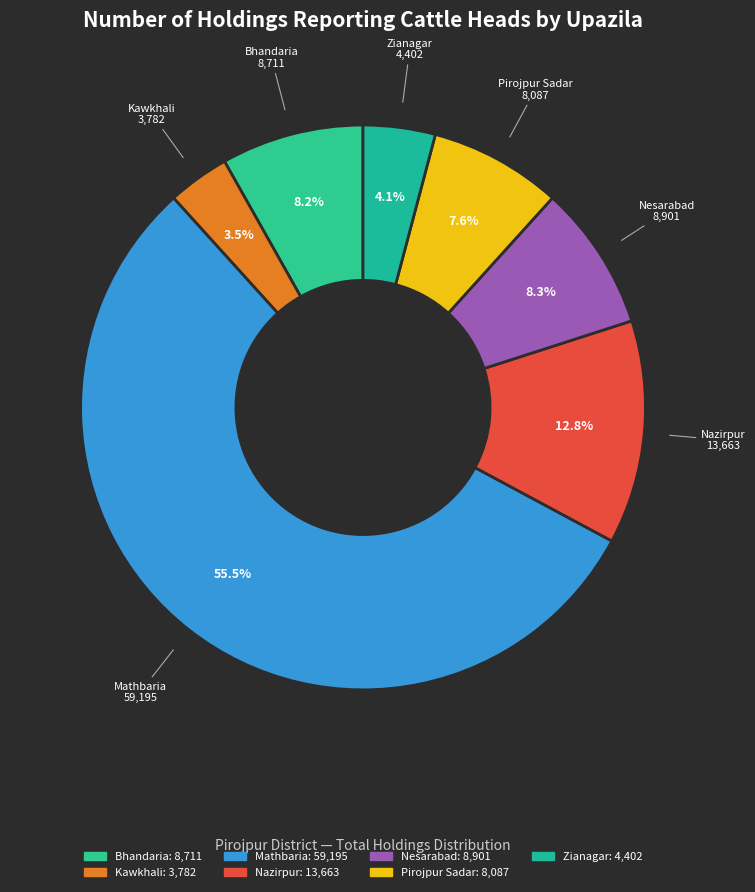

What is the total percentage of Pirojpur Sadar and Nazirpur?

20.4%